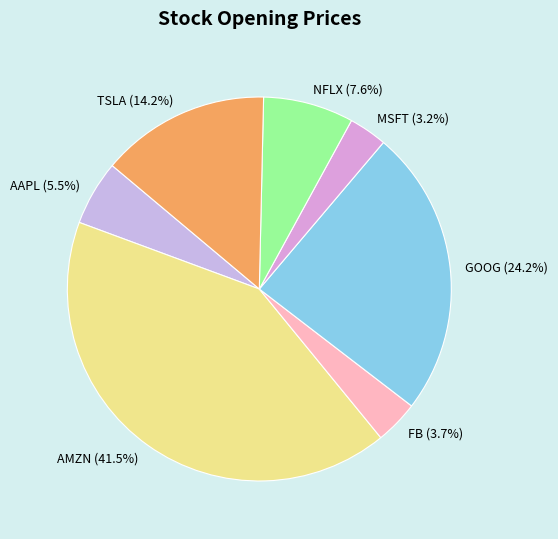

Count the number of slices in the pie.

7